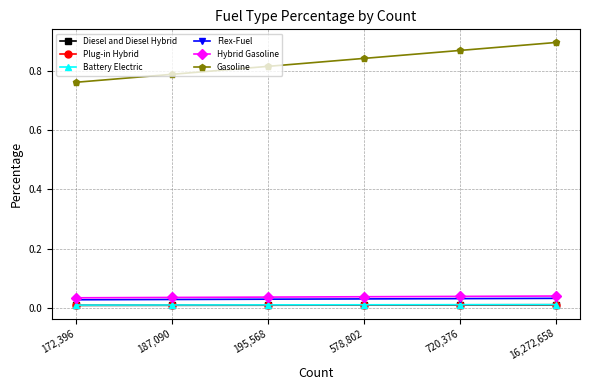

What is the label of the 6th point from the right?

172,396